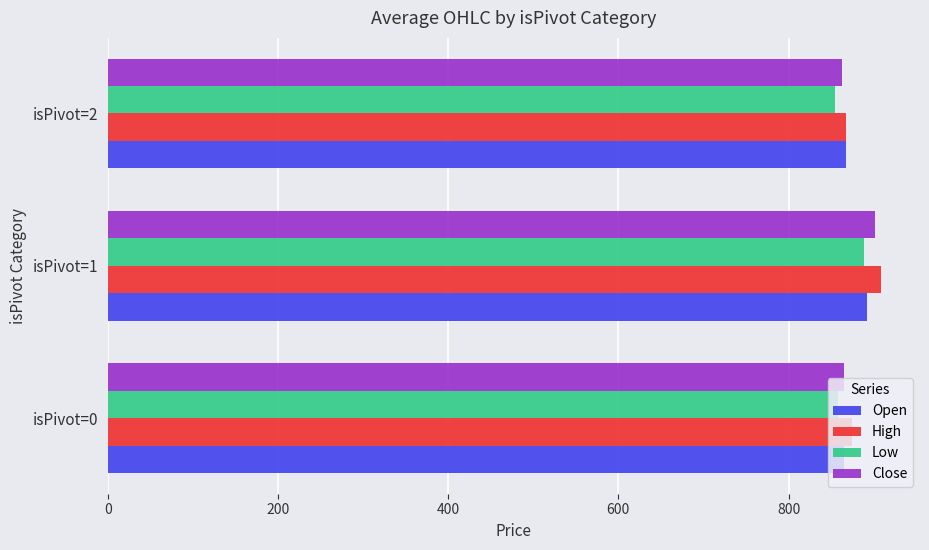

The value of High at isPivot=0 is 874.6. True or false?

True